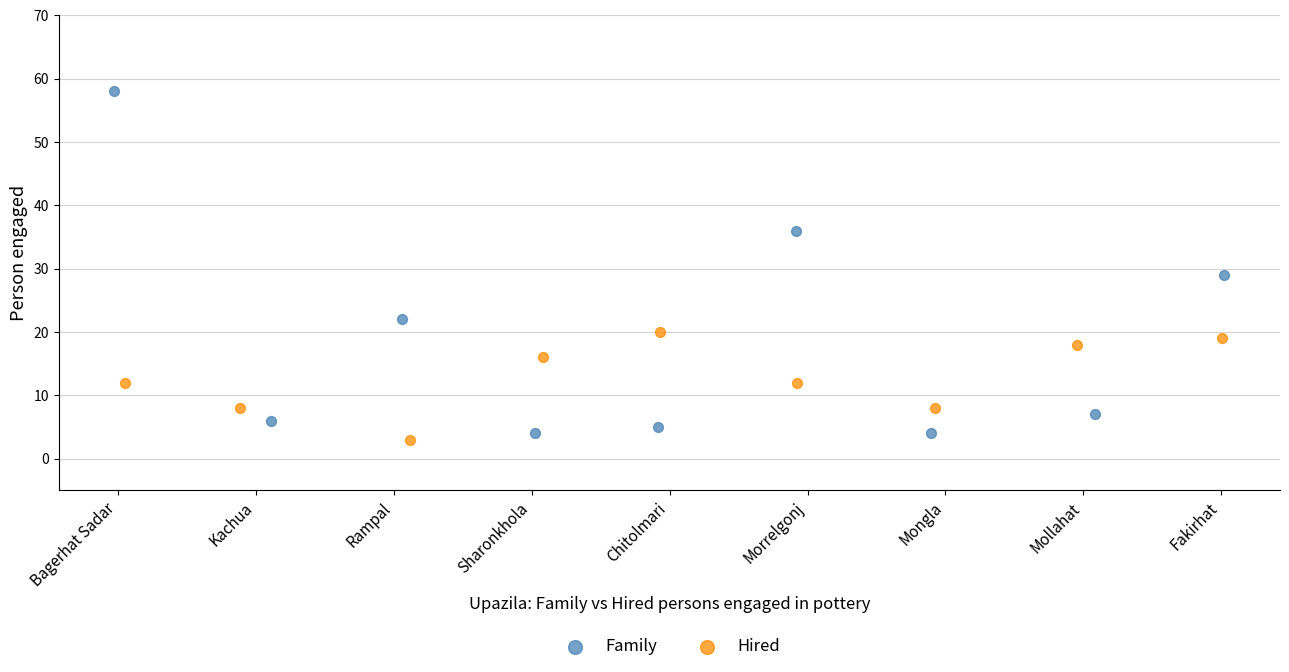

Which series has the largest Y range (max minus min)?

Family